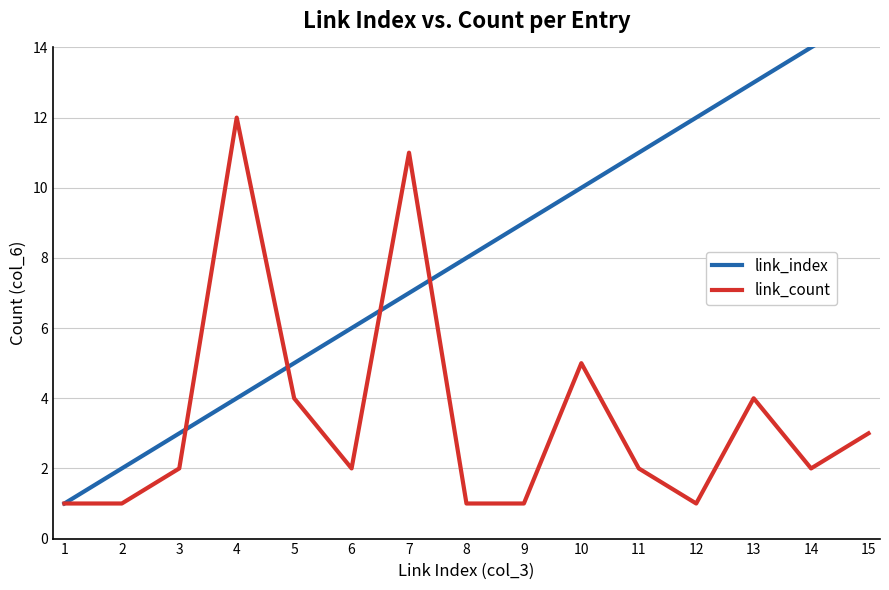

What are all the series names shown in the legend?

link_index, link_count